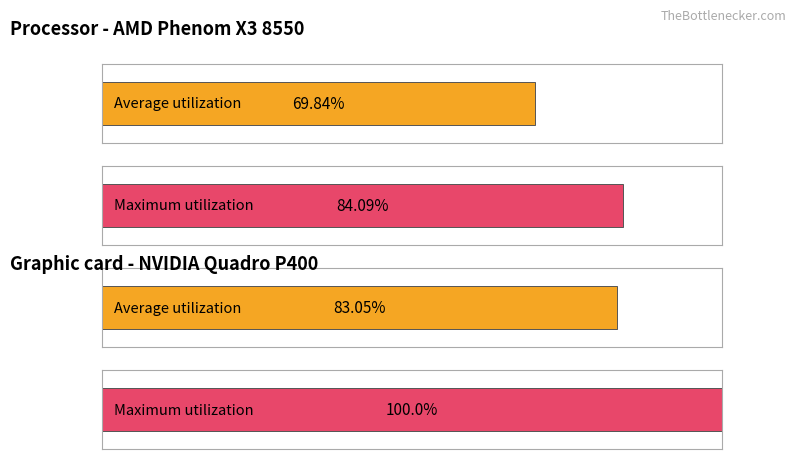

The value of Average utilization at LV is 339.1. True or false?

False